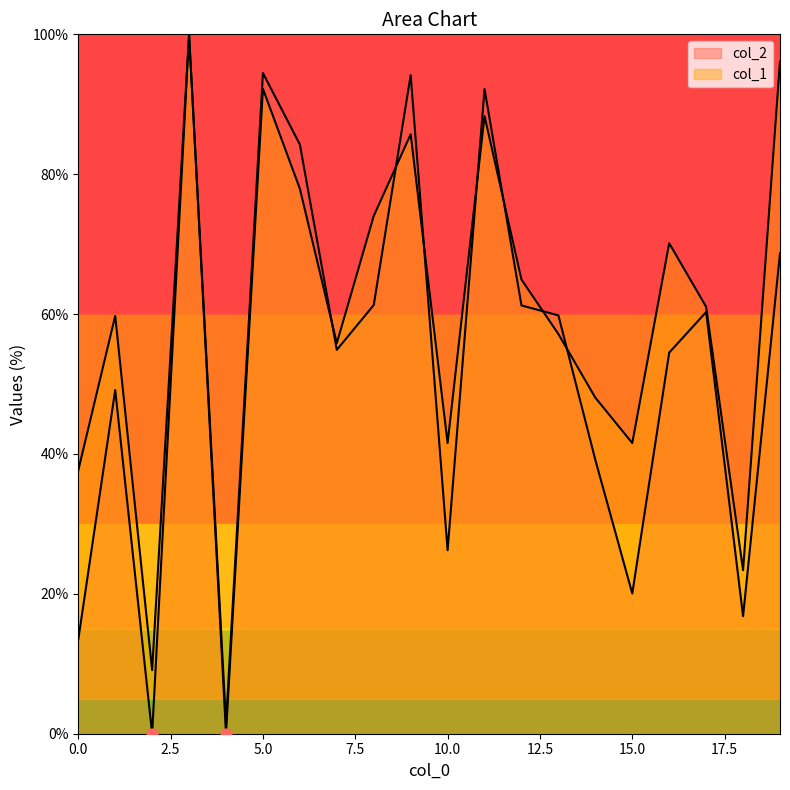

Is the value of col_1 at 18 greater than the value of col_2 at 12?

No